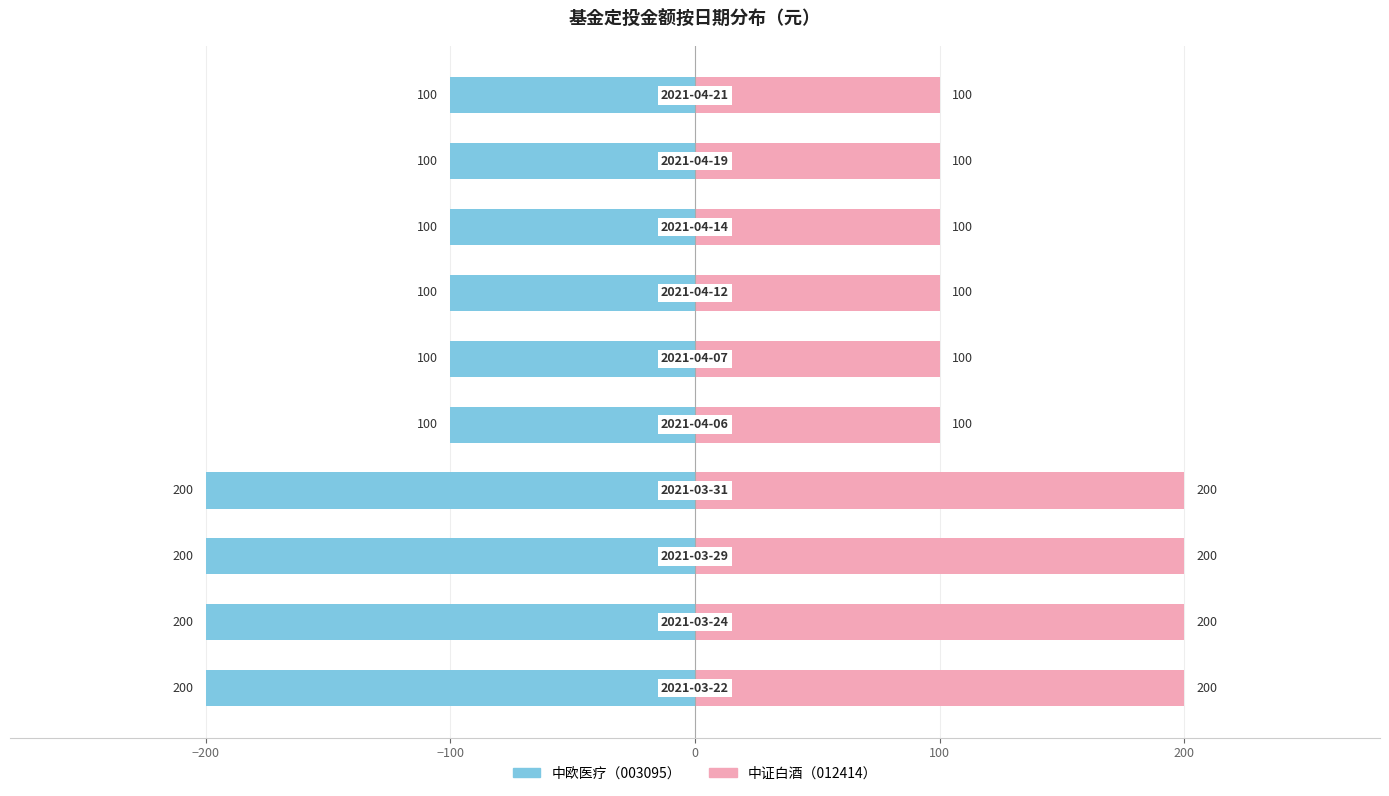

True or false: 中欧医疗
（003095） has a value of -100 at 9.

True